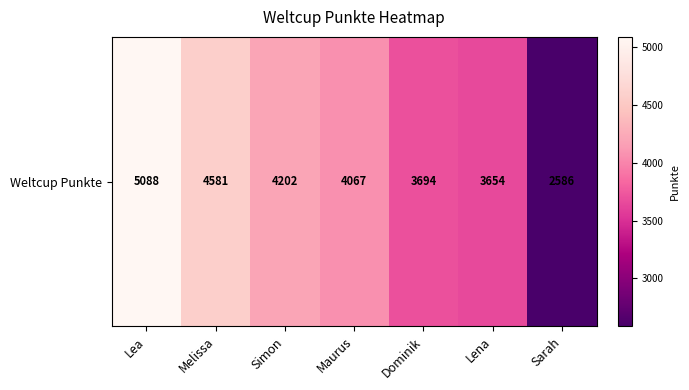

Is it true that the value at Maurus is 7152?

False